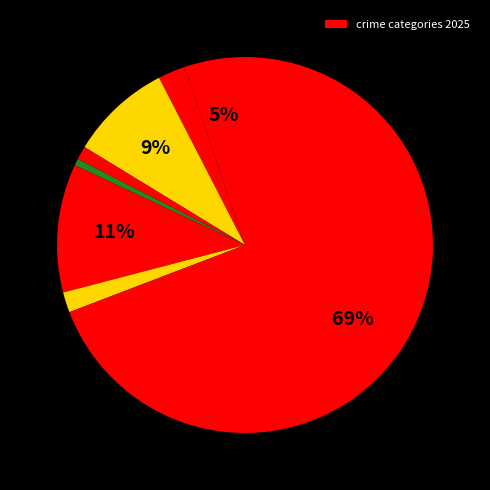

Is there any slice that represents more than half of the pie?

Yes